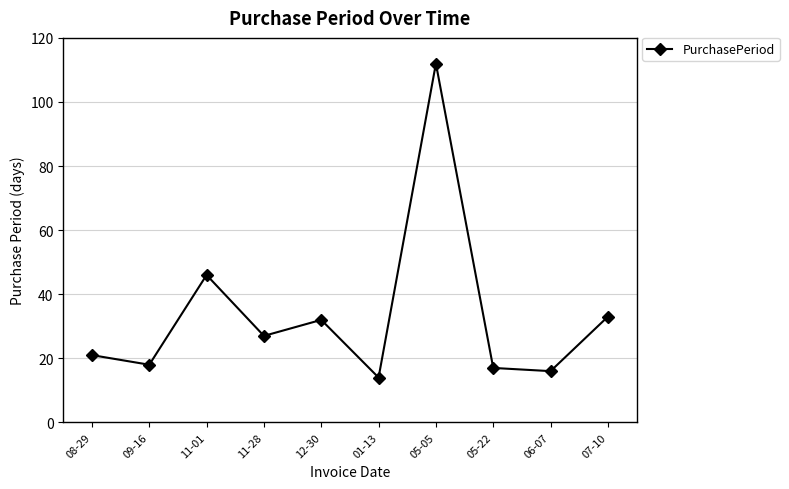

Where does the data first go above 27?

11-01